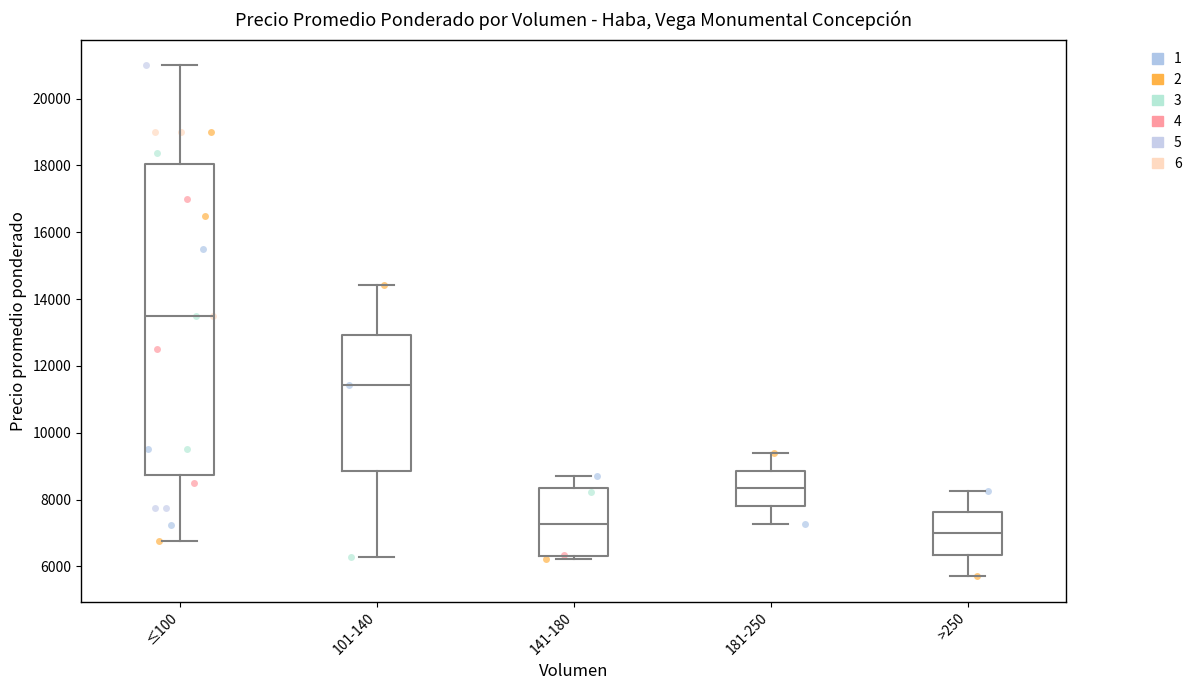

Reading left to right, read every box against the y-axis: the position of its median line, the range the box covers, and the ends of its whiskers. The values are not printed on the chart, so give them approximately, as read against the axis.

≤100: median 13600, box 8800 to 18000, whiskers 6800 to 21000
101-140: median 11400, box 8800 to 13000, whiskers 6200 to 14400
141-180: median 7200, box 6400 to 8400, whiskers 6200 to 8800
181-250: median 8400, box 7800 to 8800, whiskers 7200 to 9400
>250: median 7000, box 6400 to 7600, whiskers 5800 to 8200